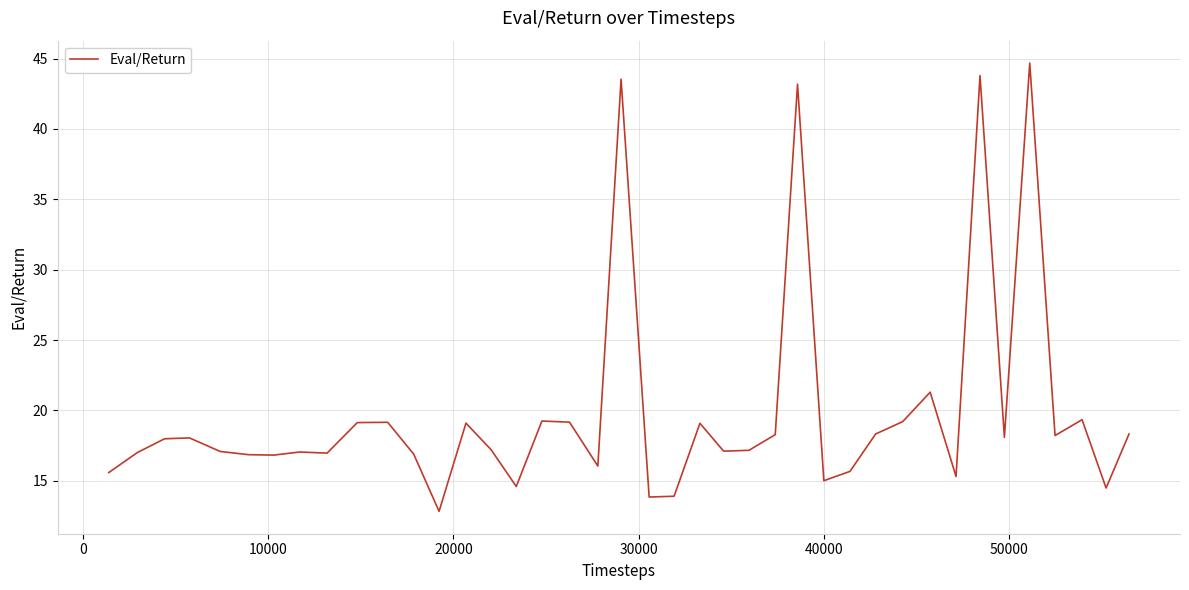

What is the maximum value shown in the chart?

44.7